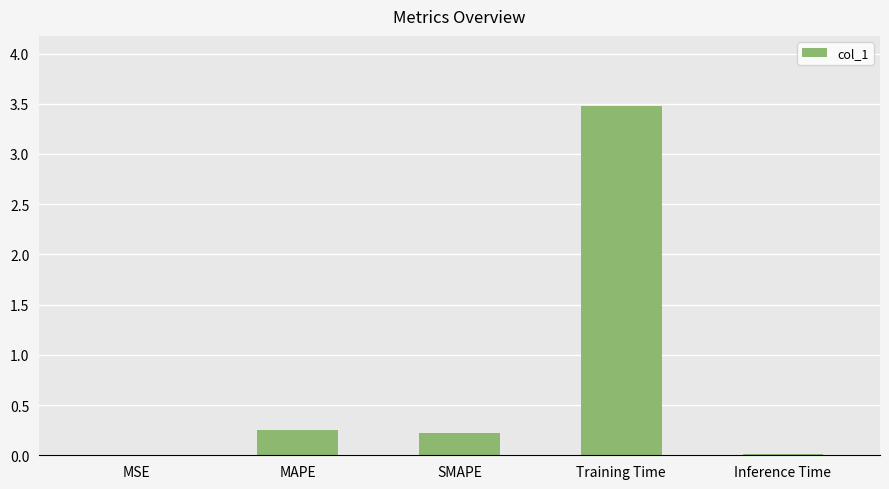

At which category does the chart reach its peak across all series?

Training Time